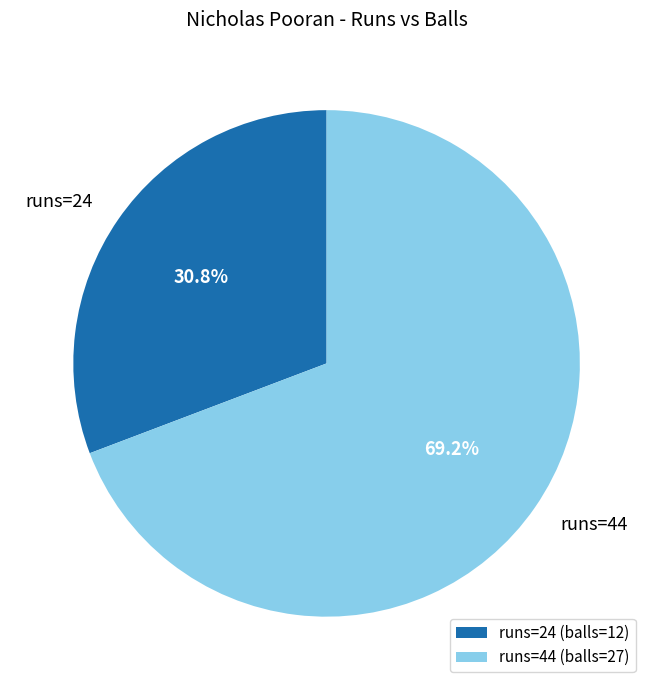

Which slice represents more than half of the pie?

runs=44 (balls=27)